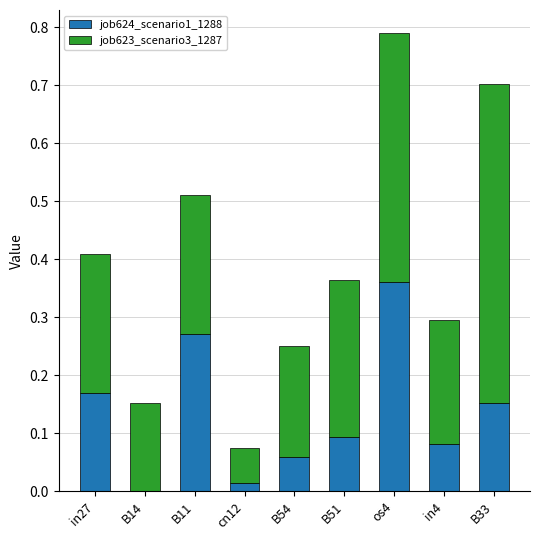

Is it true that job624_scenario1_1288 equals 0.3 at B14?

False